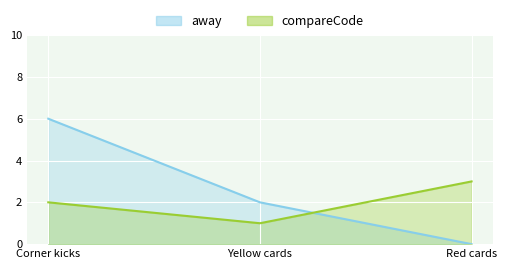

At which category does the chart reach its peak across all series?

Corner kicks